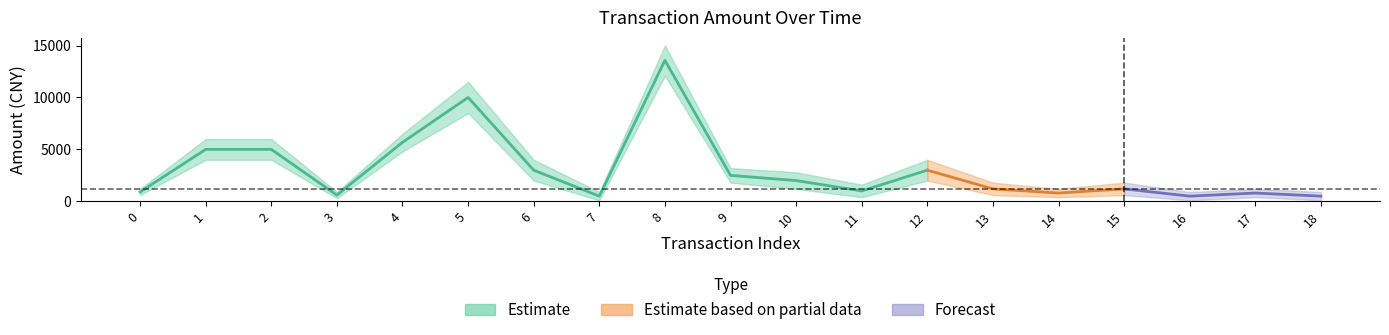

Reading left to right, transcribe all the data shown in this chart.

amt_center: 900.0	5000.0	5000.0	600.0	5680.0	10000.0	3000.0	500.0	13572.0	2499.8	2000.0	1000.0	3000.0	1200.0	800.0	1200.0	500.0	800.0	500.0
amt_upper: 1200.0	6000.0	6000.0	900.0	6500.0	11500.0	4000.0	900.0	15000.0	3200.0	2800.0	1600.0	4000.0	1800.0	1200.0	1800.0	900.0	1200.0	900.0
amt_lower: 600.0	4000.0	4000.0	300.0	4800.0	8500.0	2000.0	100.0	12100.0	1800.0	1200.0	400.0	2000.0	600.0	400.0	600.0	100.0	400.0	100.0